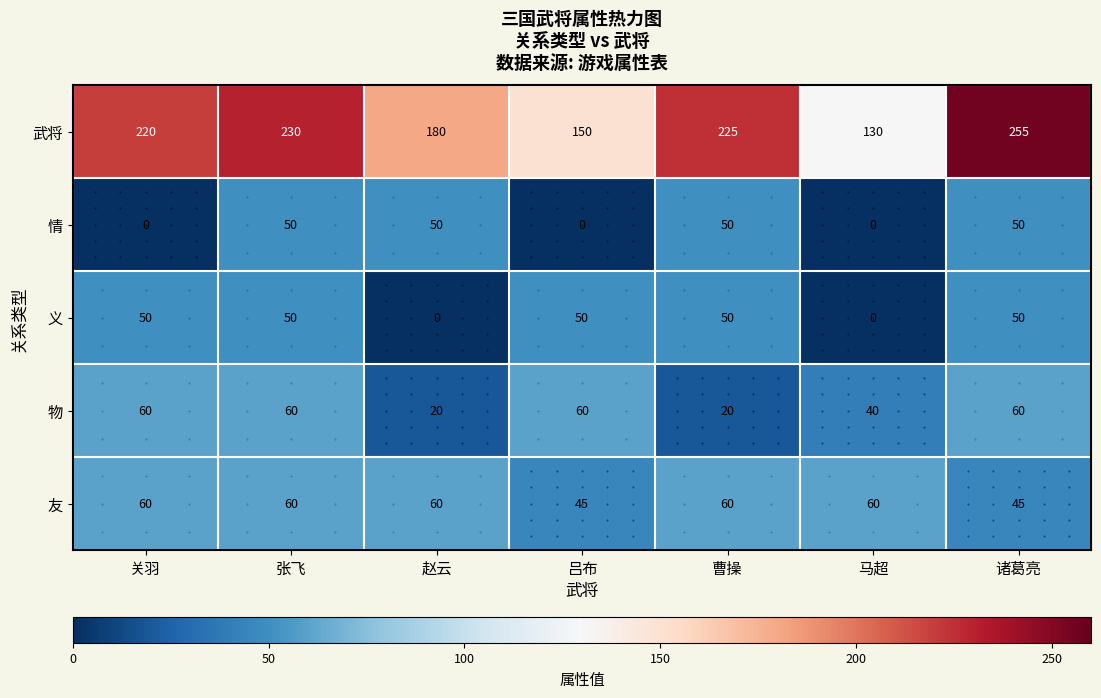

Which series has the widest spread of values?

武将